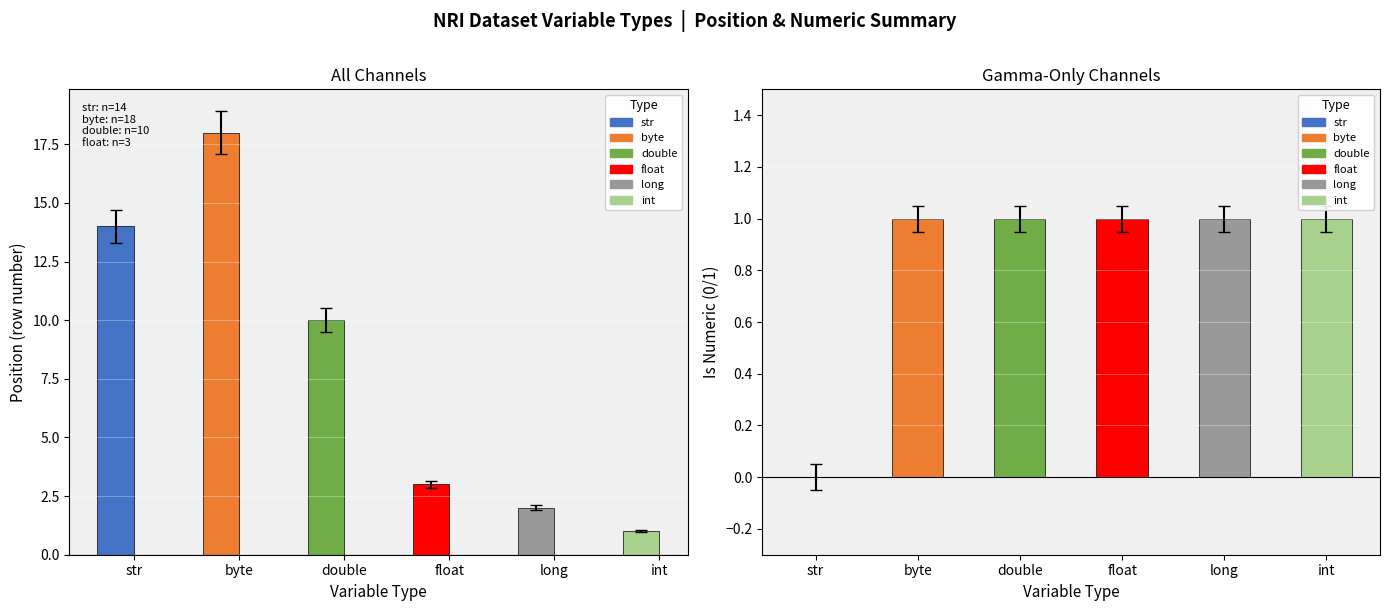

True or false: the data shows 18 at byte.

True